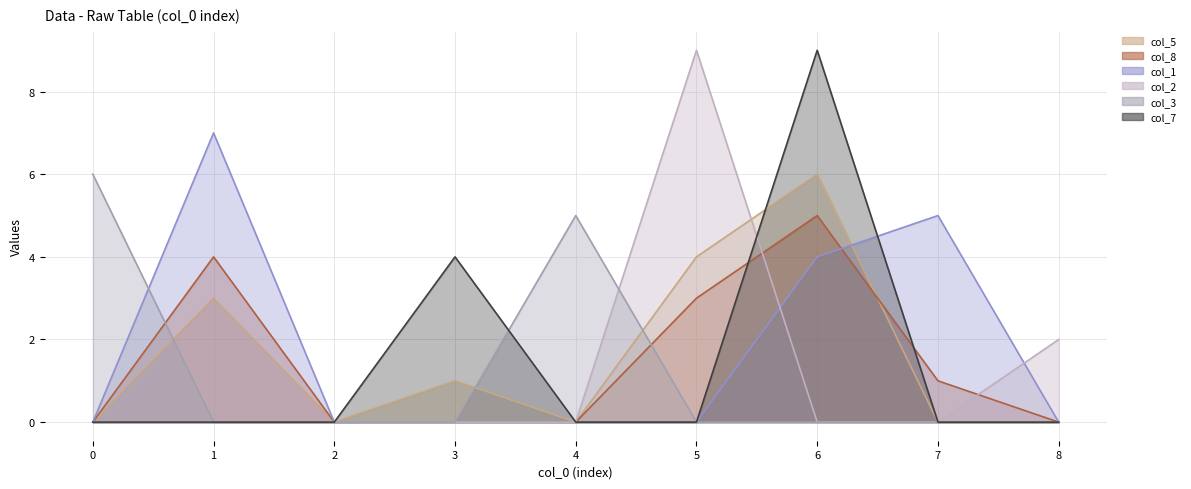

At which label does col_2 reach its peak?

5